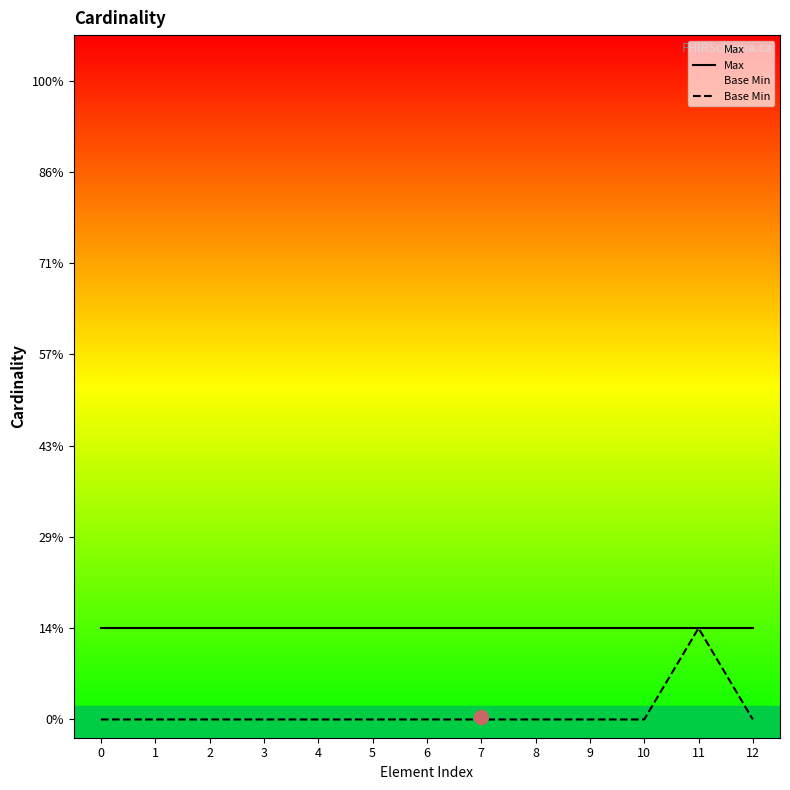

What is the difference between the maximum and minimum values in the Base Min series?

1